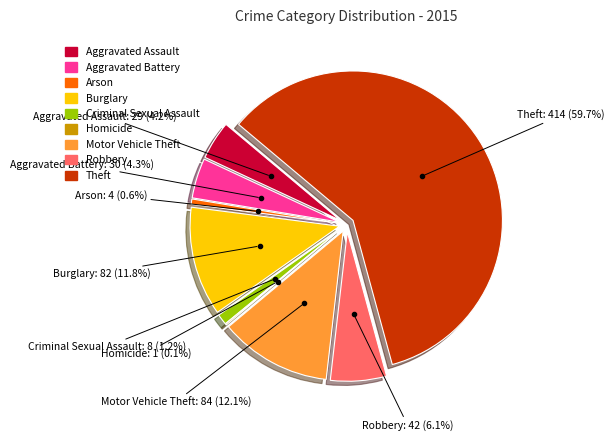

What is the majority slice?

Theft